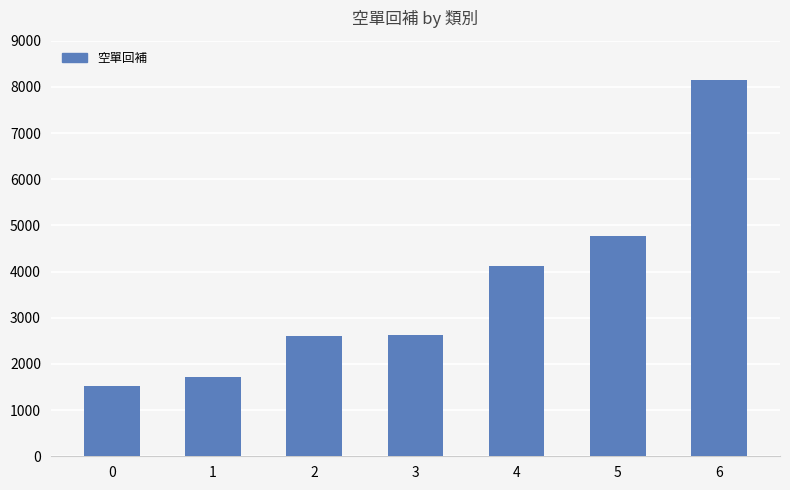

What is the value of the 3rd bar from the left?

2610